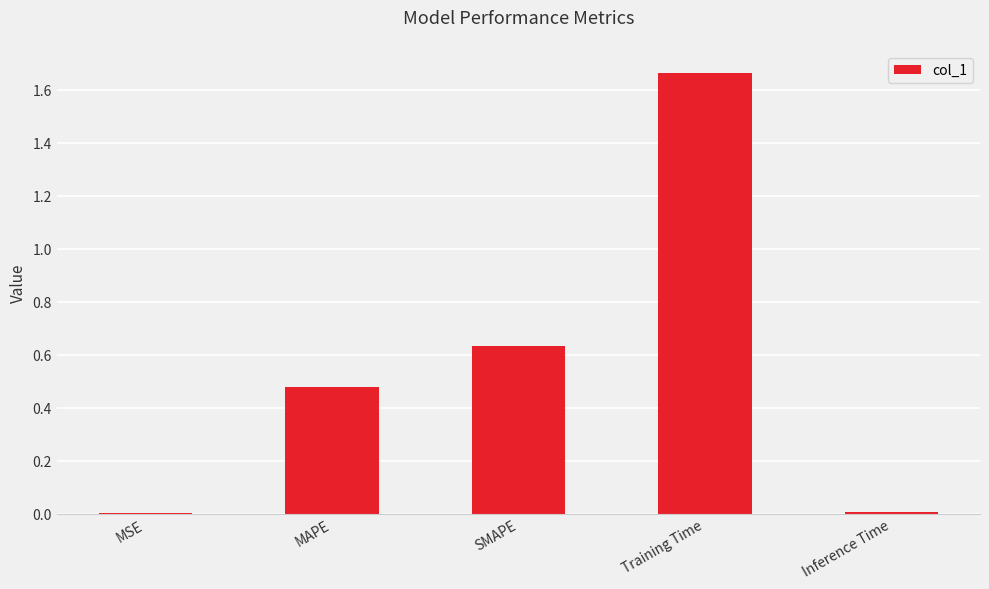

At which category does the chart reach its peak across all series?

Training Time